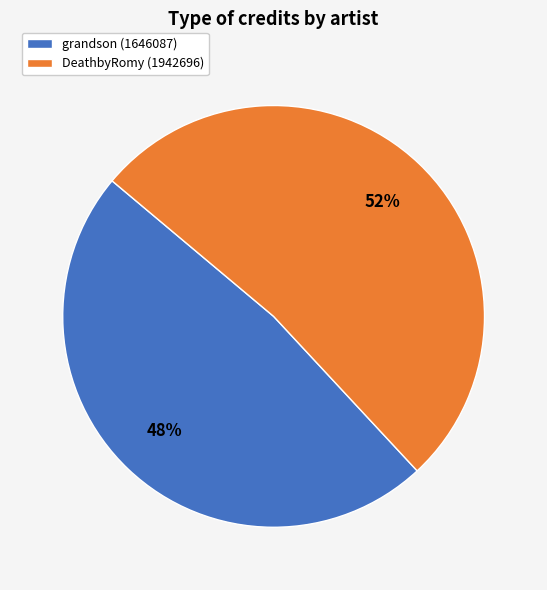

To the nearest percent, what is the difference between the grandson (1646087) and DeathbyRomy (1942696) slice percentages?

4%